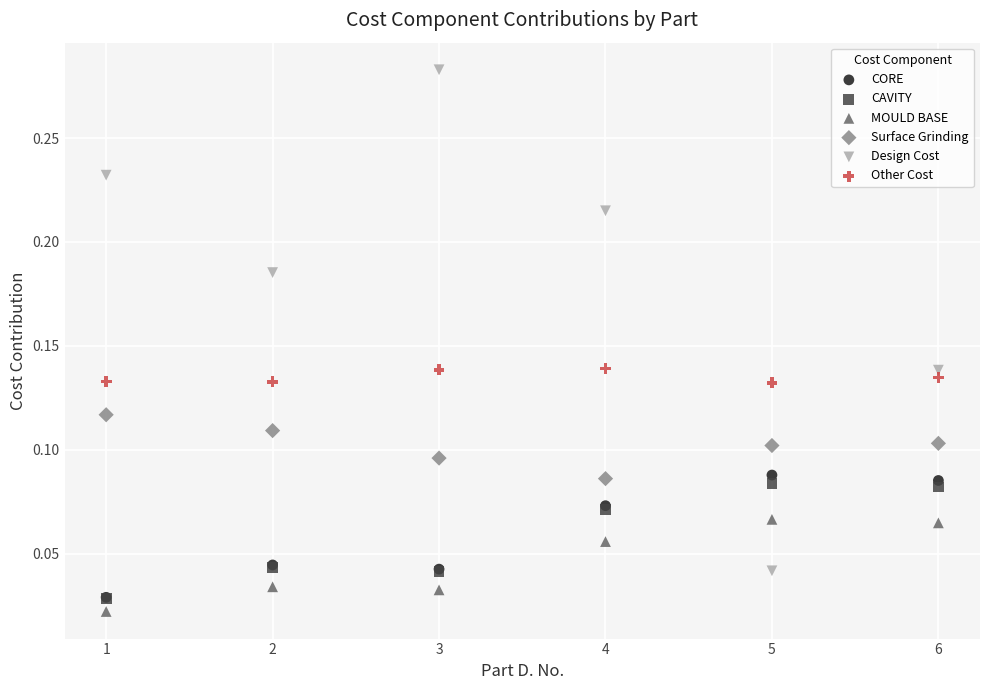

What are all the series names shown in the legend?

CORE, CAVITY, MOULD BASE, Surface Grinding, Design Cost, Other Cost